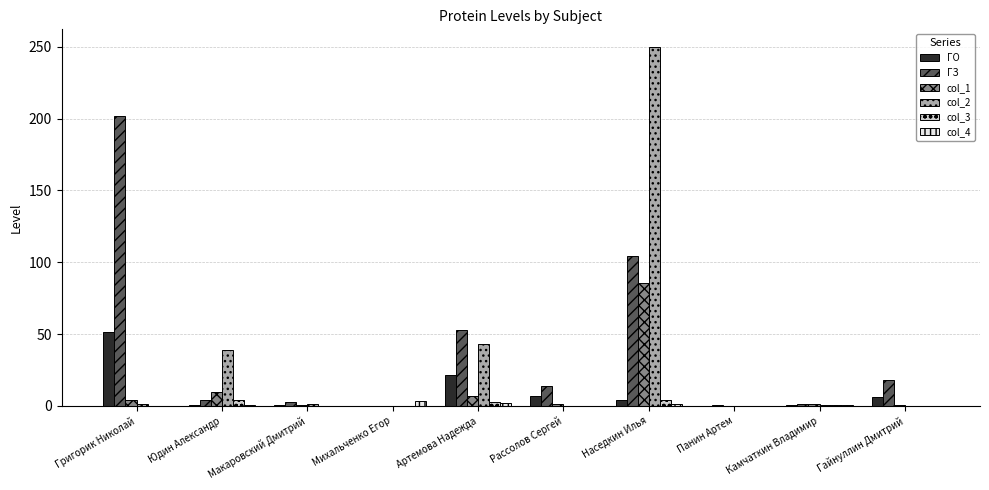

What is the average value of the col_2 series?

33.5